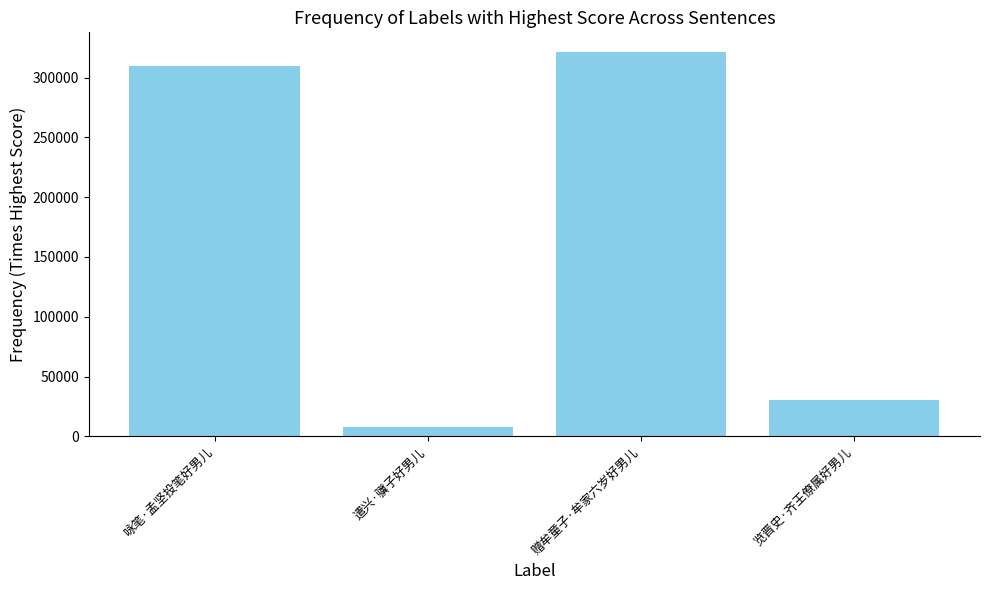

Does the chart contain any negative values?

No